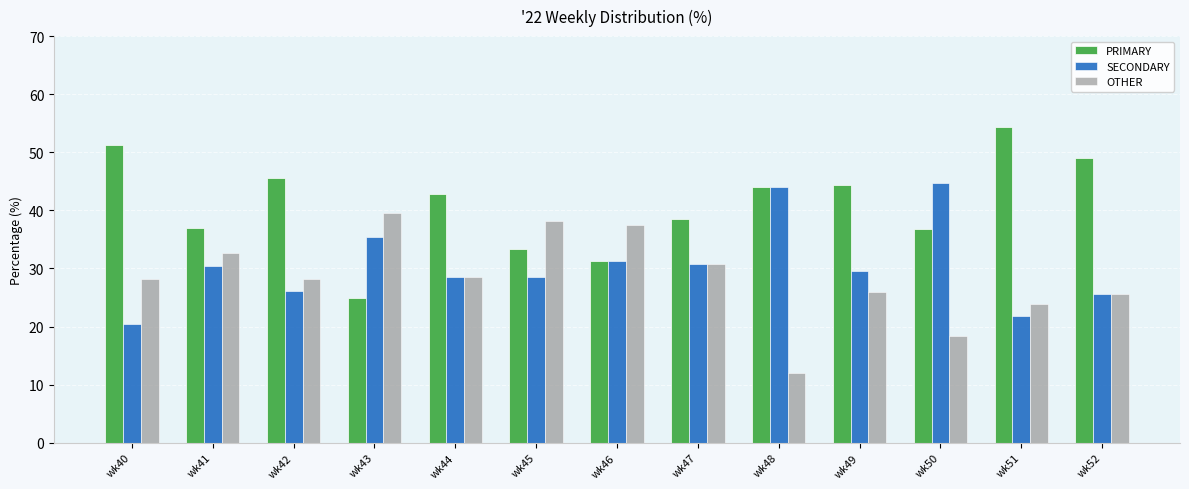

True or false: OTHER has a value of 16.8 at wk52.

False